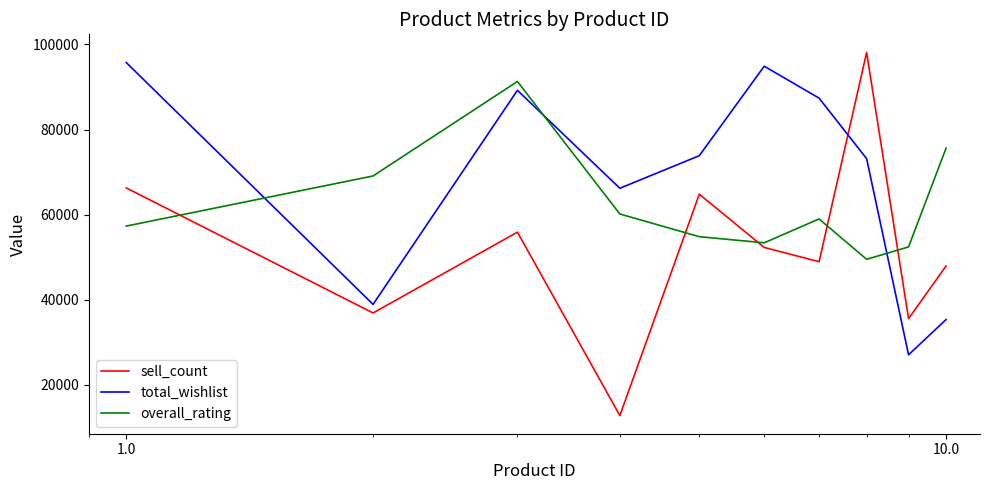

True or false: overall_rating and total_wishlist cross at least once.

True